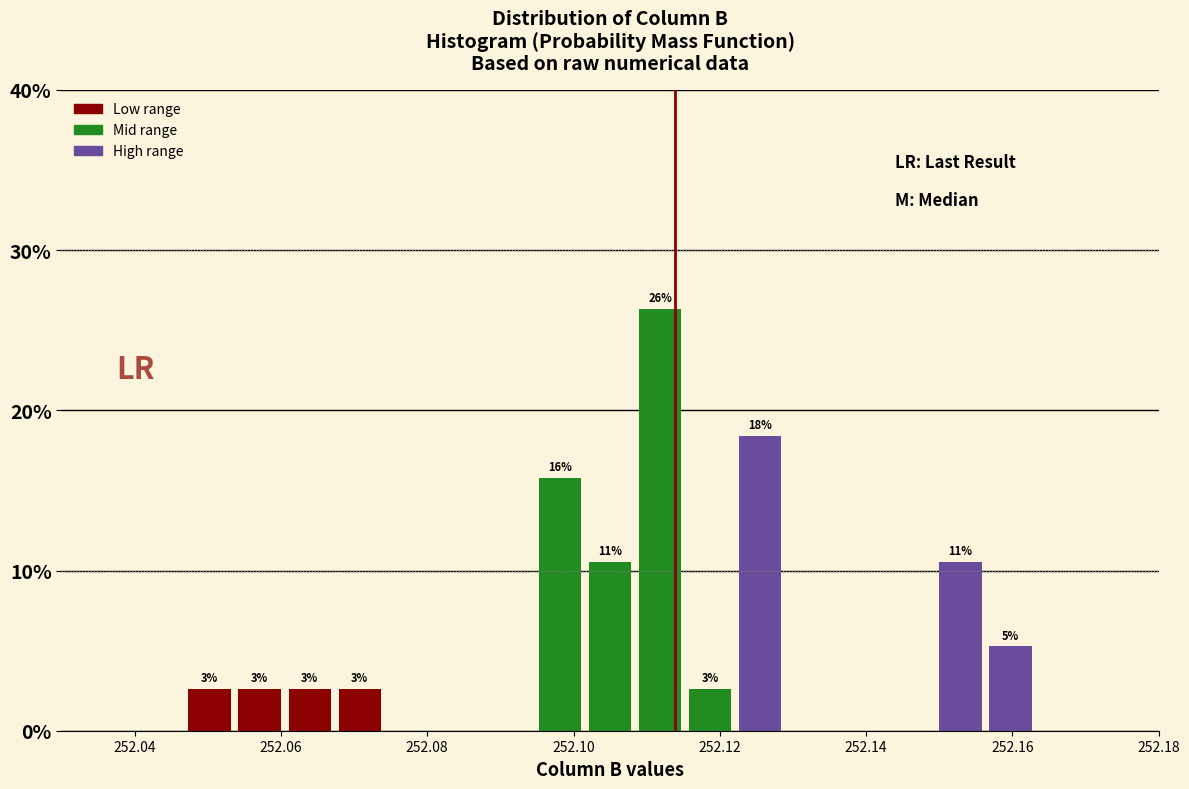

Read against the x-axis, roughly where is the centre of the tallest bar?

252.112